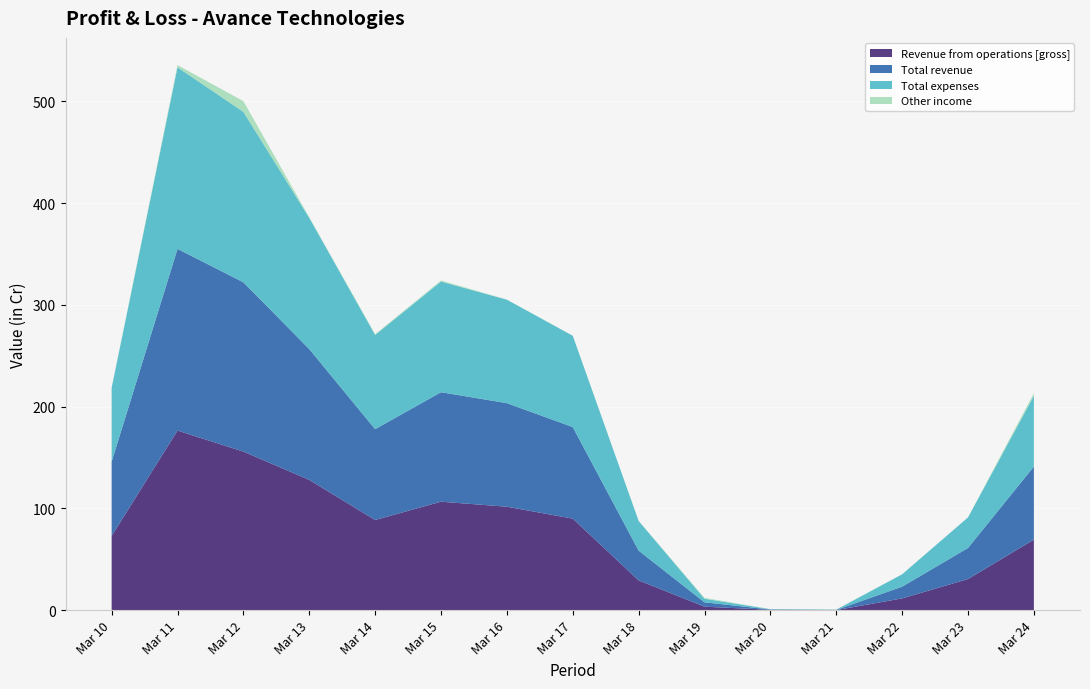

Reading left to right, list all the values displayed in this chart.

Revenue from operations [gross]: Mar 10=72.9	Mar 11=176.4	Mar 12=155.8	Mar 13=128.0	Mar 14=88.6	Mar 15=106.5	Mar 16=101.6	Mar 17=89.9	Mar 18=29.2	Mar 19=3.4	Mar 20=0.3	Mar 21=0.0	Mar 22=11.5	Mar 23=30.5	Mar 24=69.3
Total revenue: Mar 10=73.0	Mar 11=178.5	Mar 12=166.3	Mar 13=128.5	Mar 14=89.2	Mar 15=107.6	Mar 16=101.8	Mar 17=89.9	Mar 18=29.3	Mar 19=4.3	Mar 20=0.3	Mar 21=0.2	Mar 22=11.5	Mar 23=30.5	Mar 24=71.8
Total expenses: Mar 10=72.5	Mar 11=178.4	Mar 12=167.5	Mar 13=129.0	Mar 14=92.6	Mar 15=108.7	Mar 16=101.7	Mar 17=89.7	Mar 18=29.1	Mar 19=3.5	Mar 20=0.3	Mar 21=0.2	Mar 22=12.2	Mar 23=30.0	Mar 24=69.6
Other income: Mar 10=0.1	Mar 11=2.1	Mar 12=10.5	Mar 13=0.6	Mar 14=0.7	Mar 15=1.0	Mar 16=0.1	Mar 17=0.0	Mar 18=0.1	Mar 19=0.9	Mar 20=0.0	Mar 21=0.1	Mar 22=0.0	Mar 23=0.0	Mar 24=2.5